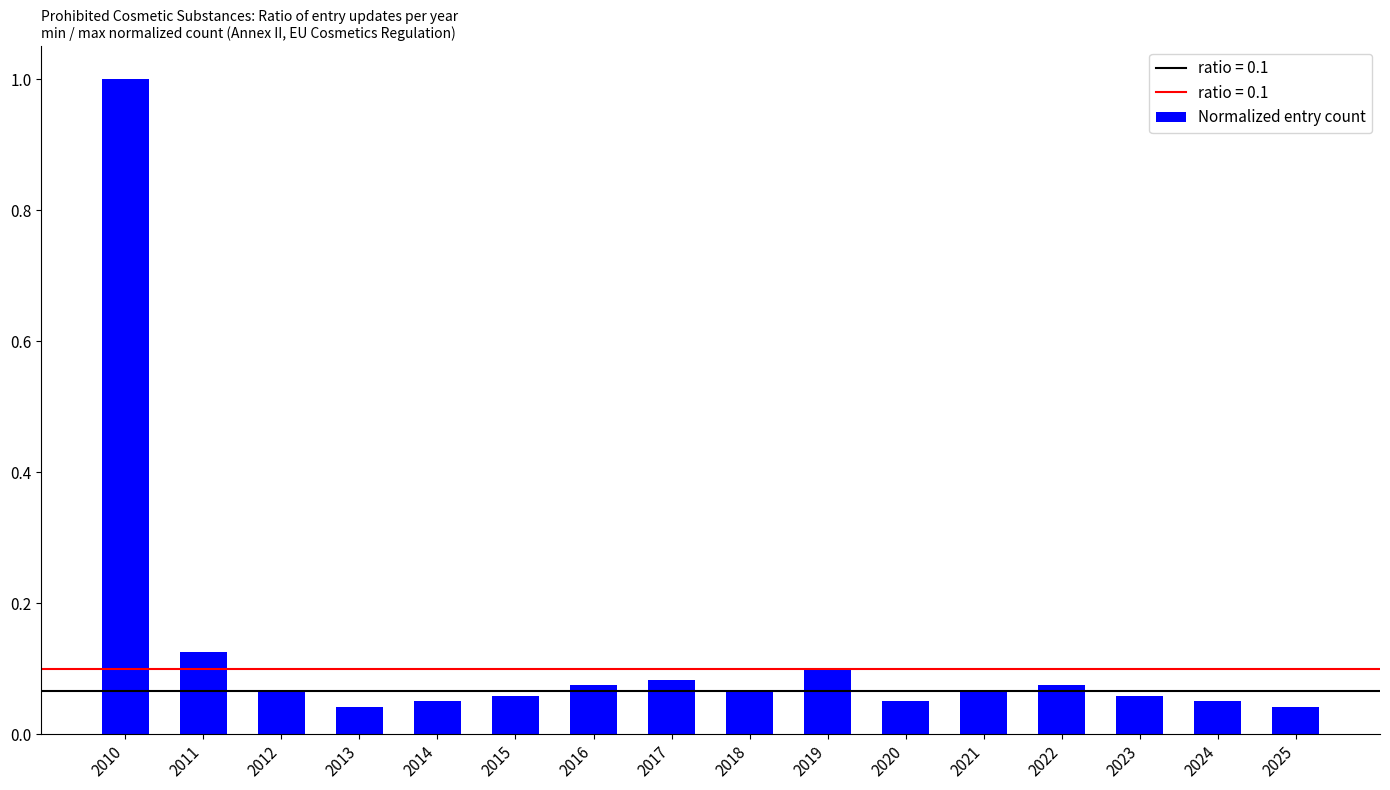

What is the sum of all values?

2.0